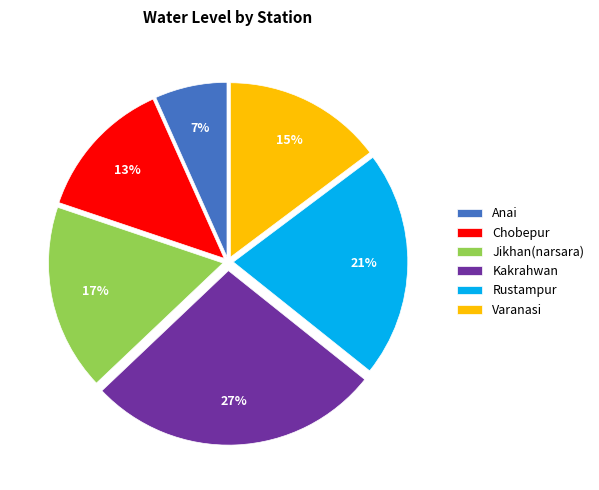

To the nearest percent, what portion does Kakrahwan represent?

27%